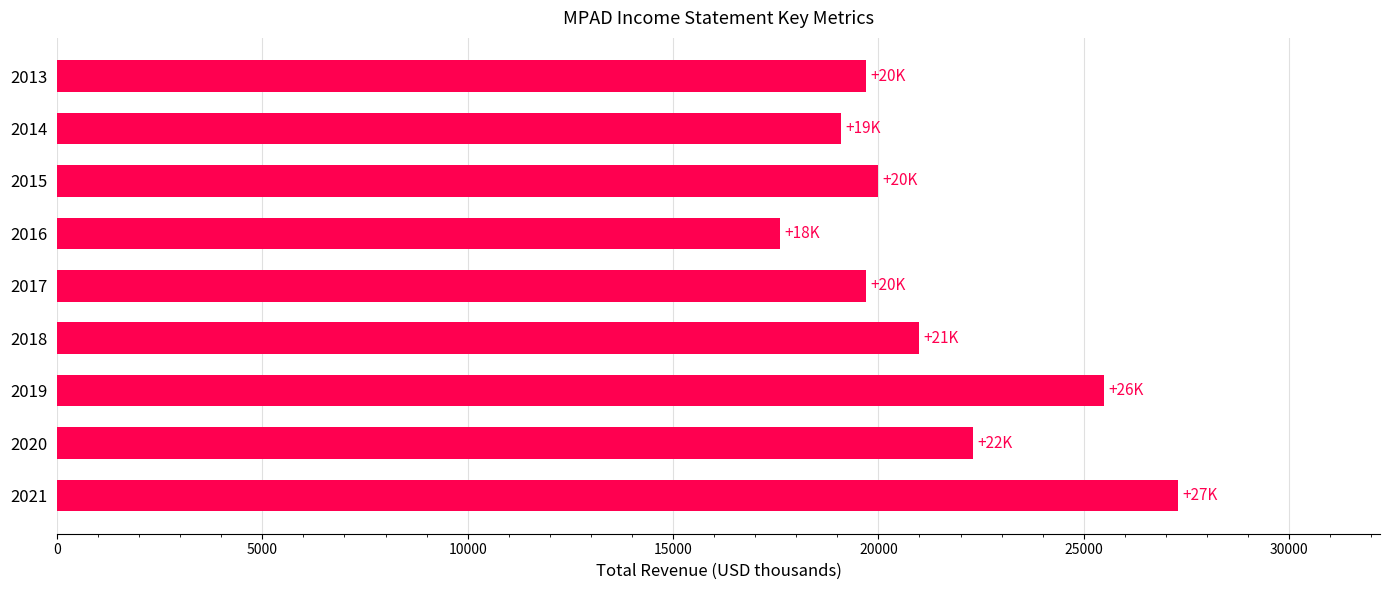

What is the greatest value displayed?

27300